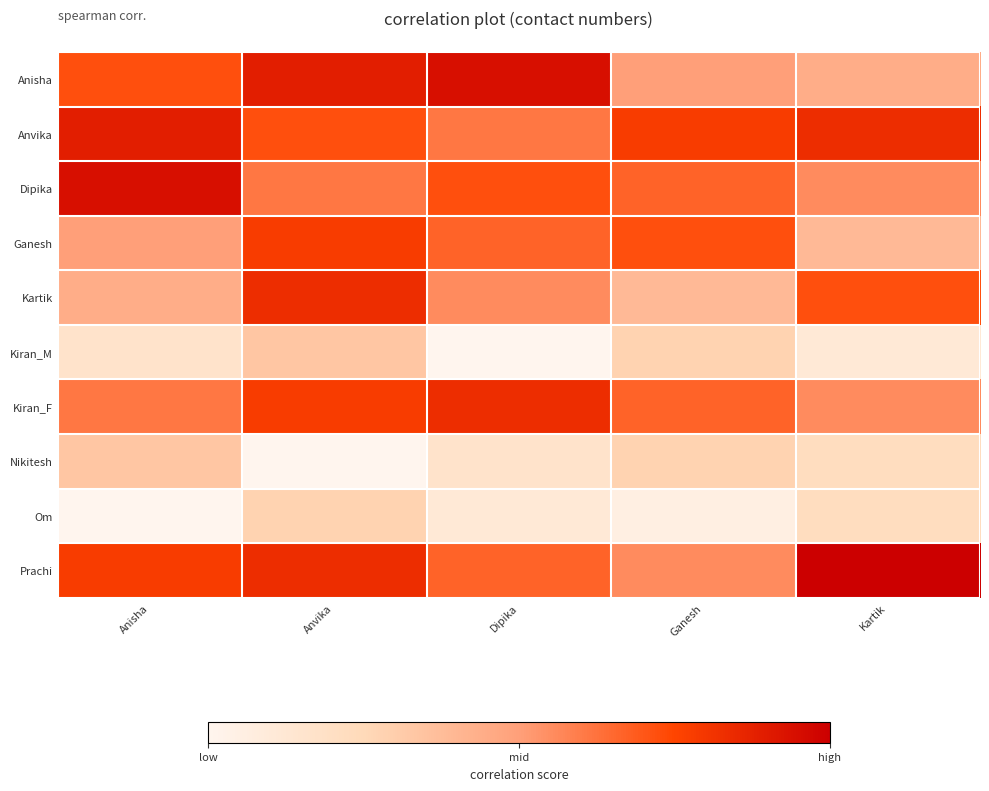

At how many categories does at least one series exceed 0?

5